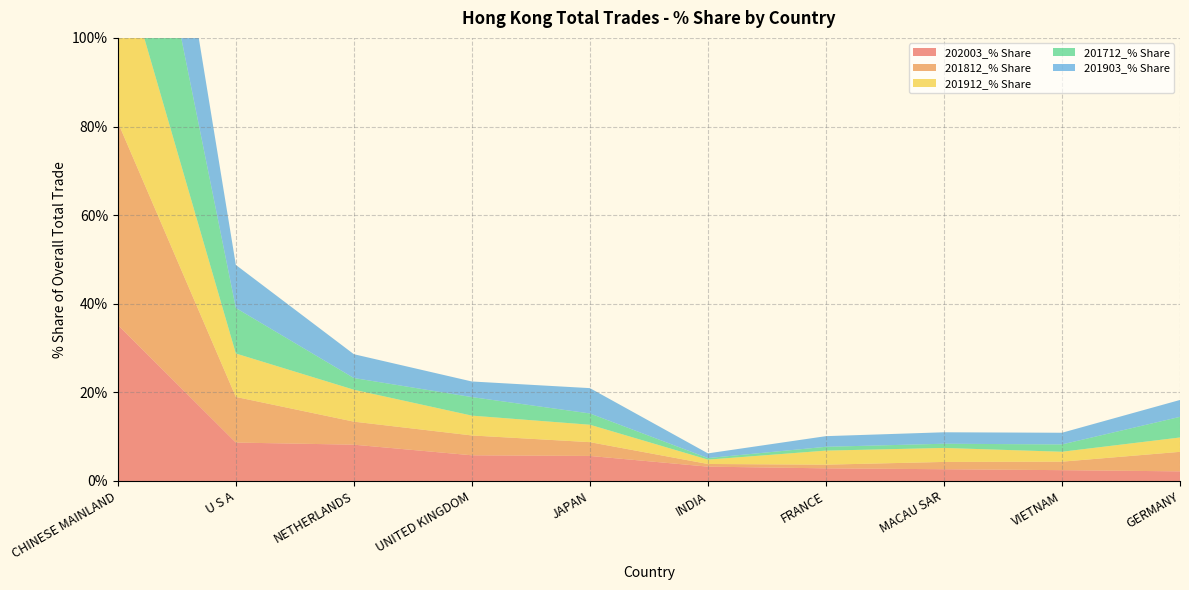

Reading left to right, list all the values displayed in this chart.

202003_% Share: CHINESE MAINLAND=35.2	U S A=8.7	NETHERLANDS=8.2	UNITED KINGDOM=5.8	JAPAN=5.6	INDIA=3.2	FRANCE=2.8	MACAU SAR=2.6	VIETNAM=2.4	GERMANY=2.2
201812_% Share: CHINESE MAINLAND=45.8	U S A=10.3	NETHERLANDS=5.2	UNITED KINGDOM=4.5	JAPAN=3.1	INDIA=0.6	FRANCE=0.8	MACAU SAR=1.6	VIETNAM=1.9	GERMANY=4.4
201912_% Share: CHINESE MAINLAND=39.5	U S A=9.8	NETHERLANDS=7.2	UNITED KINGDOM=4.5	JAPAN=3.9	INDIA=1.0	FRANCE=3.2	MACAU SAR=3.2	VIETNAM=2.2	GERMANY=3.2
201712_% Share: CHINESE MAINLAND=50.3	U S A=10.3	NETHERLANDS=2.6	UNITED KINGDOM=4.2	JAPAN=2.5	INDIA=0.3	FRANCE=0.9	MACAU SAR=0.9	VIETNAM=1.7	GERMANY=4.7
201903_% Share: CHINESE MAINLAND=41.0	U S A=9.7	NETHERLANDS=5.4	UNITED KINGDOM=3.5	JAPAN=5.7	INDIA=1.1	FRANCE=2.4	MACAU SAR=2.6	VIETNAM=2.6	GERMANY=3.8